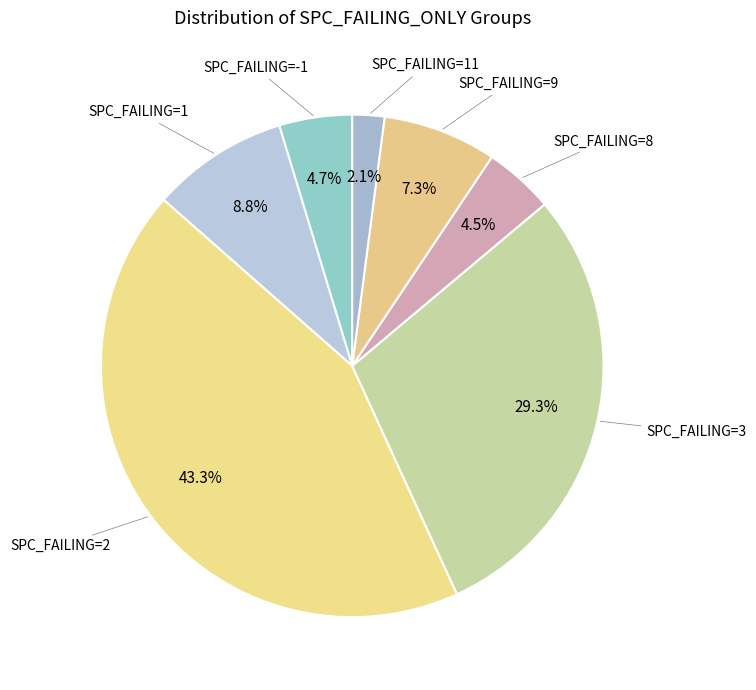

Count the number of slices in the pie.

7